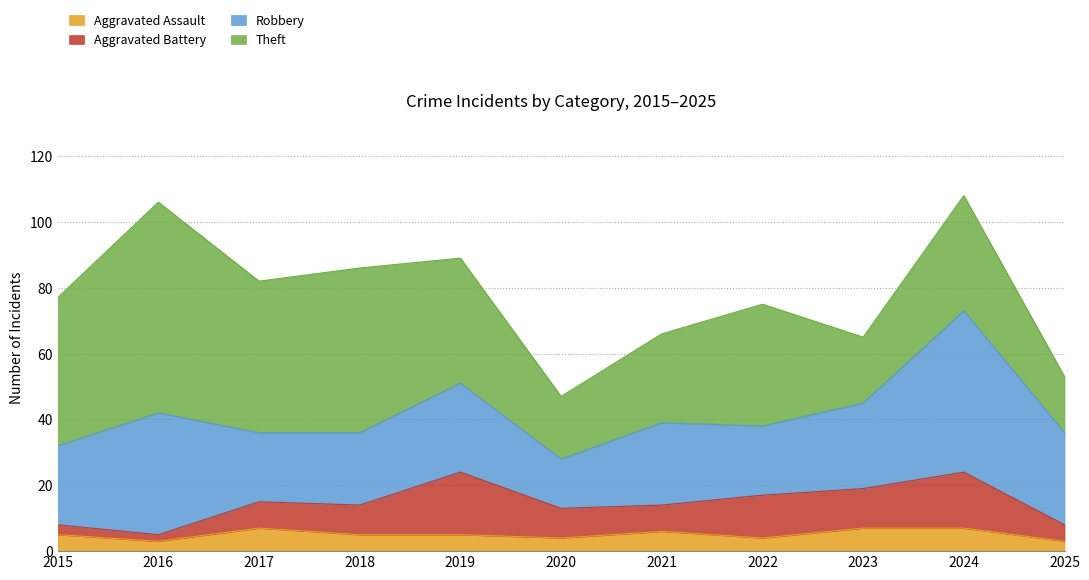

What is the sum of the Theft values at 2019 and 2018?

88